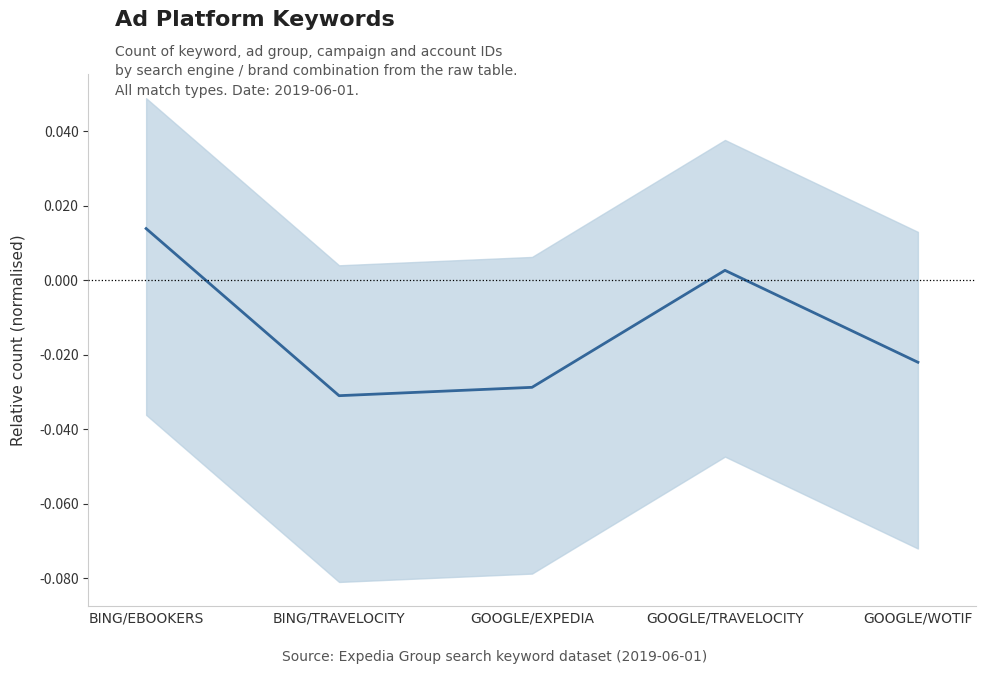

The chart shows a value of 0.0 at GOOGLE/TRAVELOCITY. True or false?

True